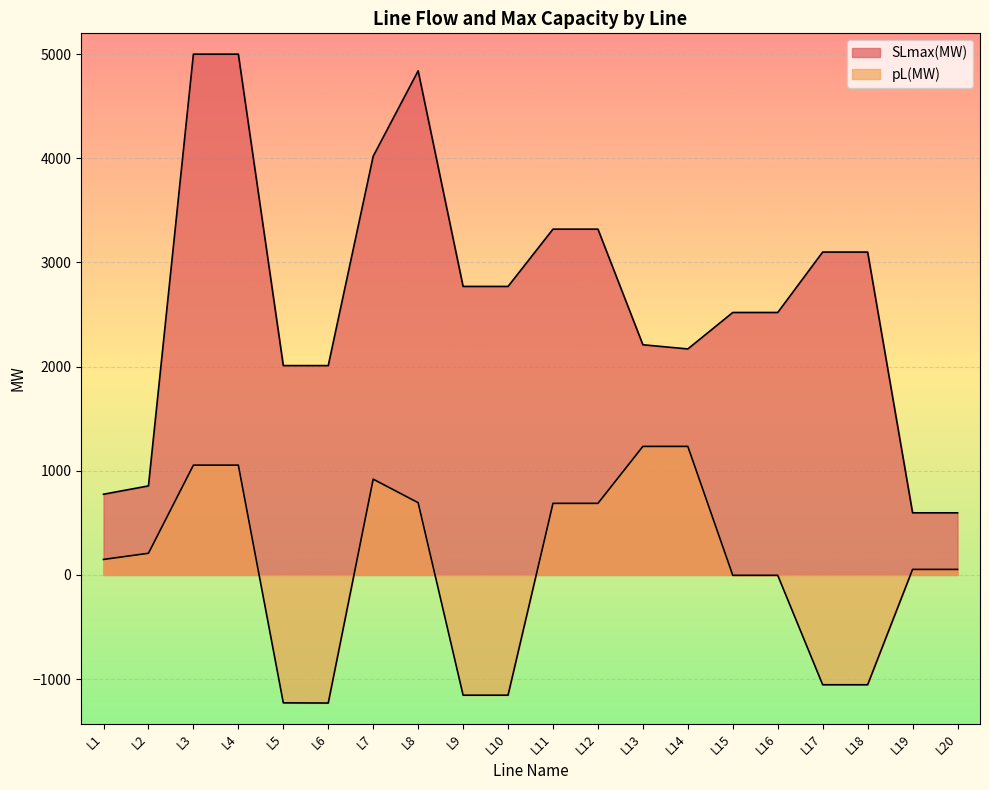

Reading left to right, list all the values displayed in this chart.

SLmax(MW): L1=775.0	L2=855.0	L3=5000.0	L4=5000.0	L5=2010.0	L6=2010.0	L7=4020.0	L8=4840.0	L9=2770.0	L10=2770.0	L11=3320.0	L12=3320.0	L13=2210.0	L14=2170.0	L15=2520.0	L16=2520.0	L17=3100.0	L18=3100.0	L19=596.6	L20=596.6
pL(MW): L1=149.0	L2=208.4	L3=1054.2	L4=1054.2	L5=-1227.9	L6=-1229.5	L7=919.7	L8=693.9	L9=-1154.2	L10=-1154.2	L11=687.5	L12=687.5	L13=1234.3	L14=1234.3	L15=-3.4	L16=-3.4	L17=-1054.2	L18=-1054.2	L19=53.3	L20=53.3